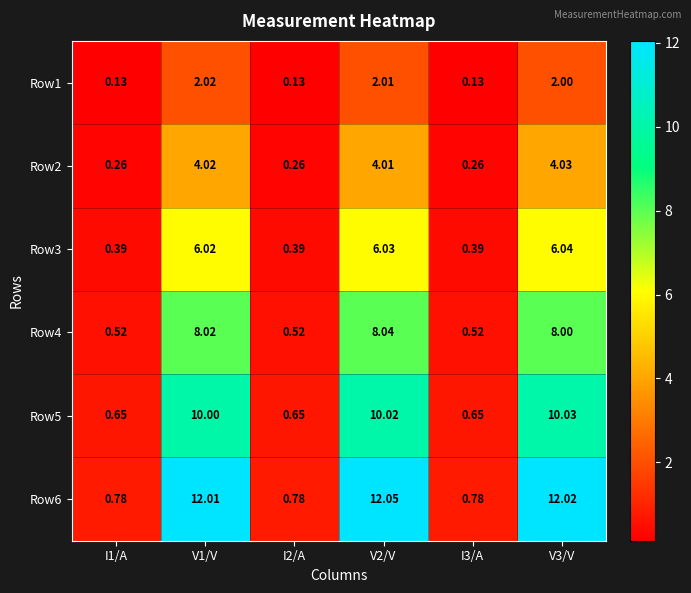

Is the value of Row2 at V2/V greater than the value of Row3 at I3/A?

Yes